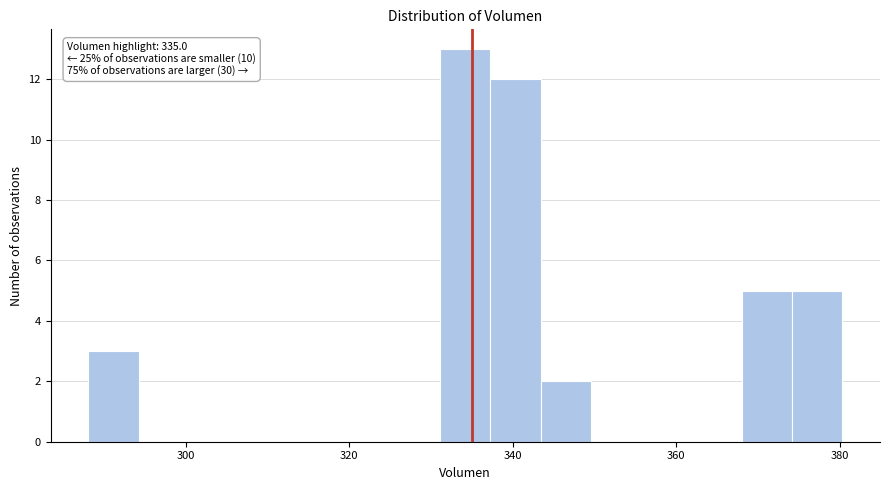

Around what value on the x-axis is the tallest bar? Give the approximate position of its centre, as read against the axis.

334